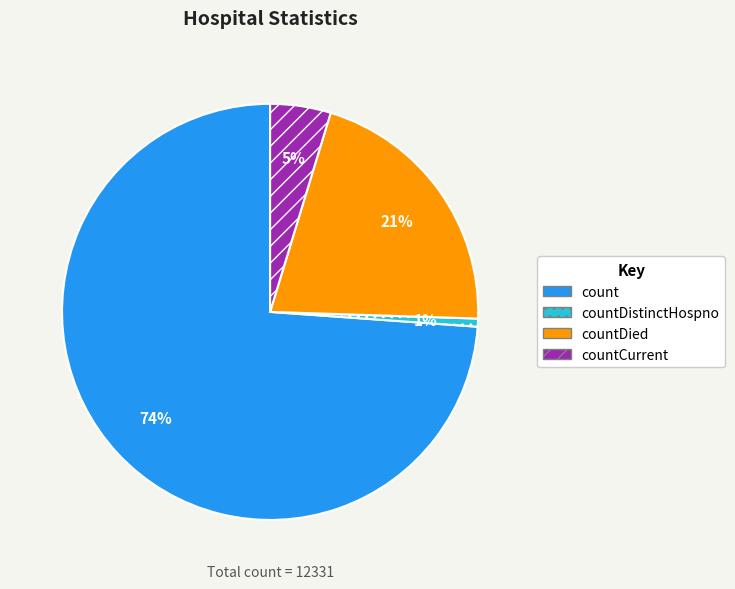

Rank the categories by value from highest to lowest.

count, countDied, countCurrent, countDistinctHospno